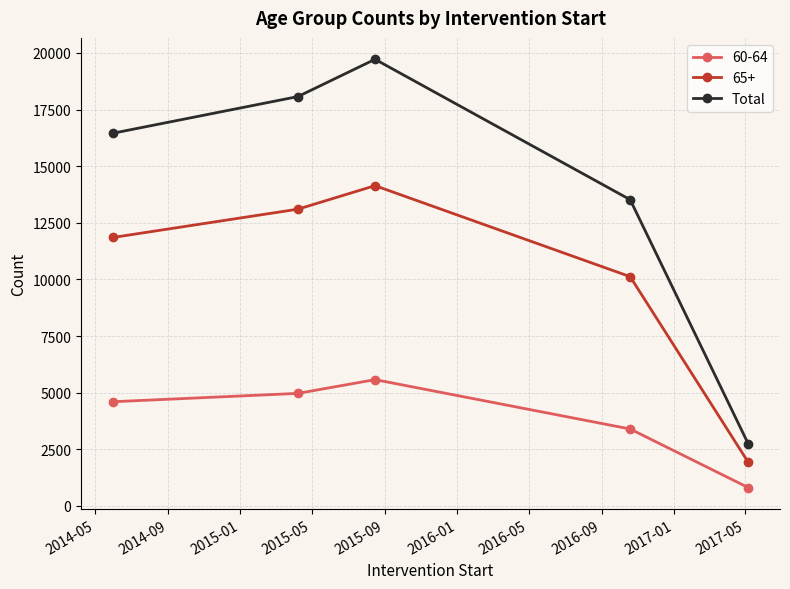

What is the minimum value for 60-64?

813